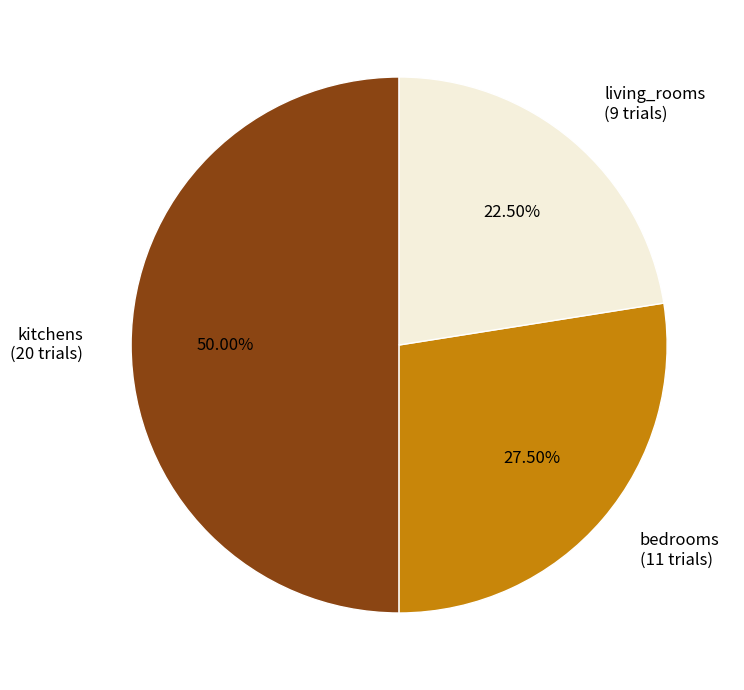

True or false: kitchens accounts for 50% of the total.

True